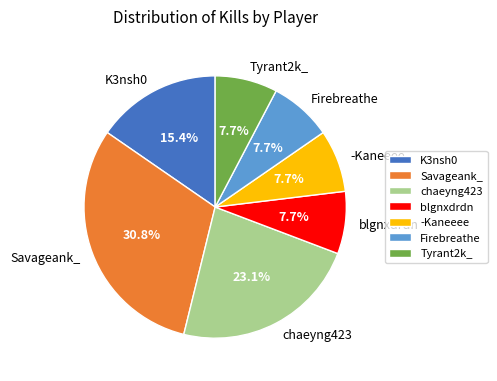

To the nearest percent, what is the difference between the Savageank_ and K3nsh0 slice percentages?

15%